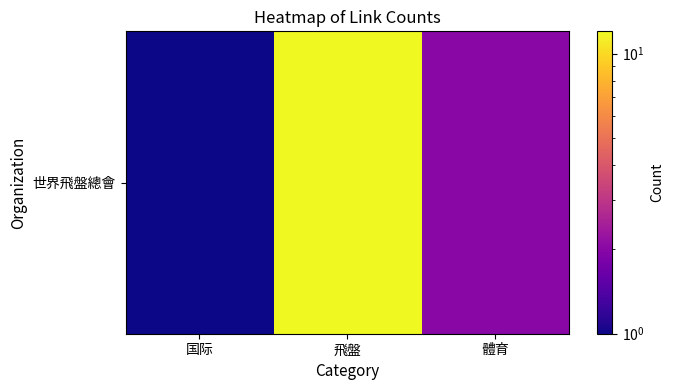

Rank the categories by value from highest to lowest.

飛盤, 體育, 国际